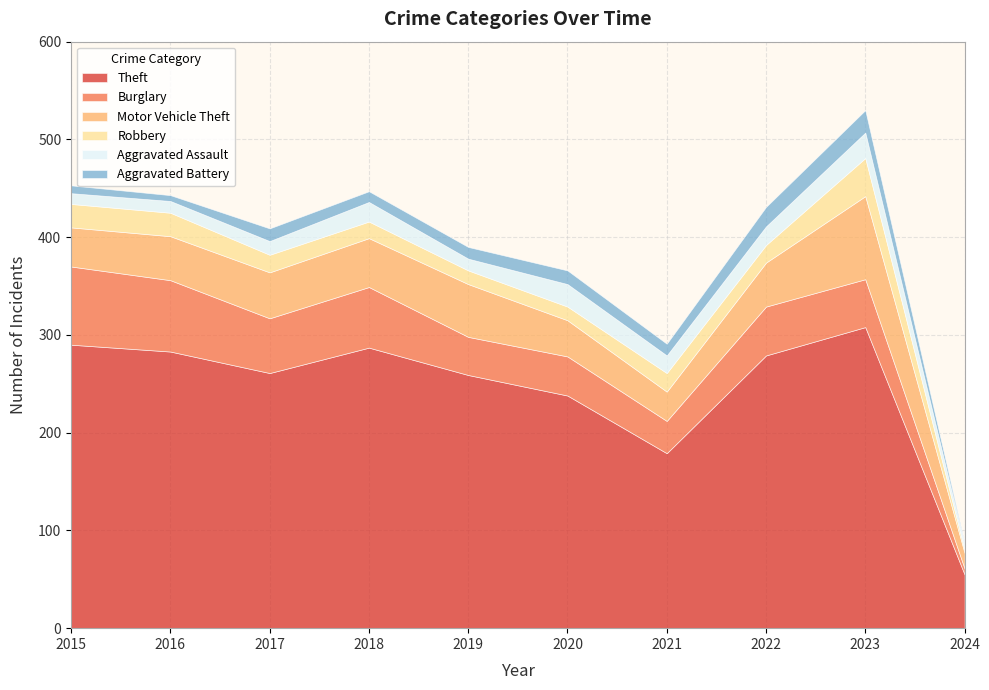

The Burglary series shows 79 at 2022. True or false?

False